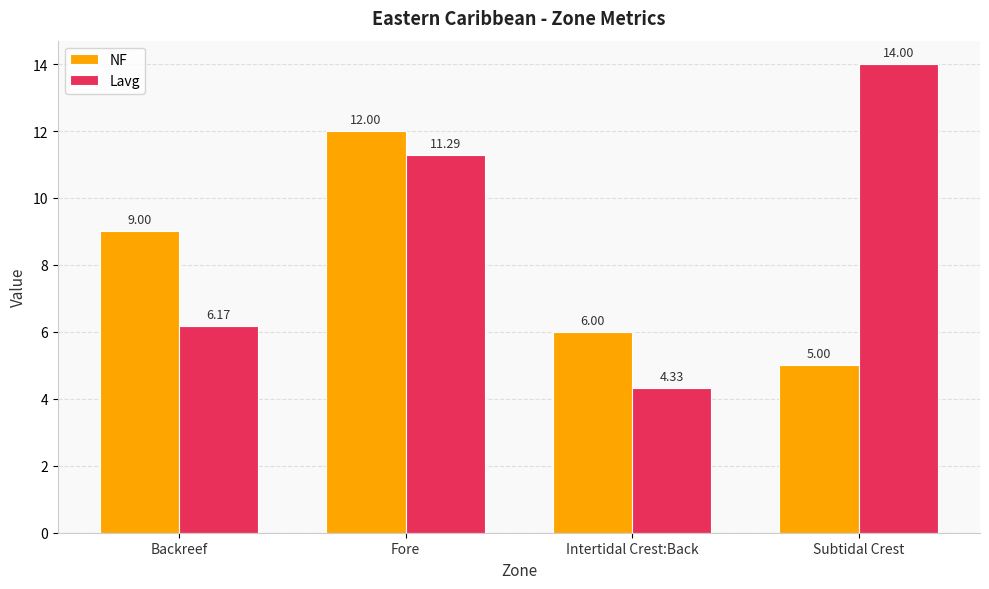

What are all the series names shown in the legend?

NF, Lavg